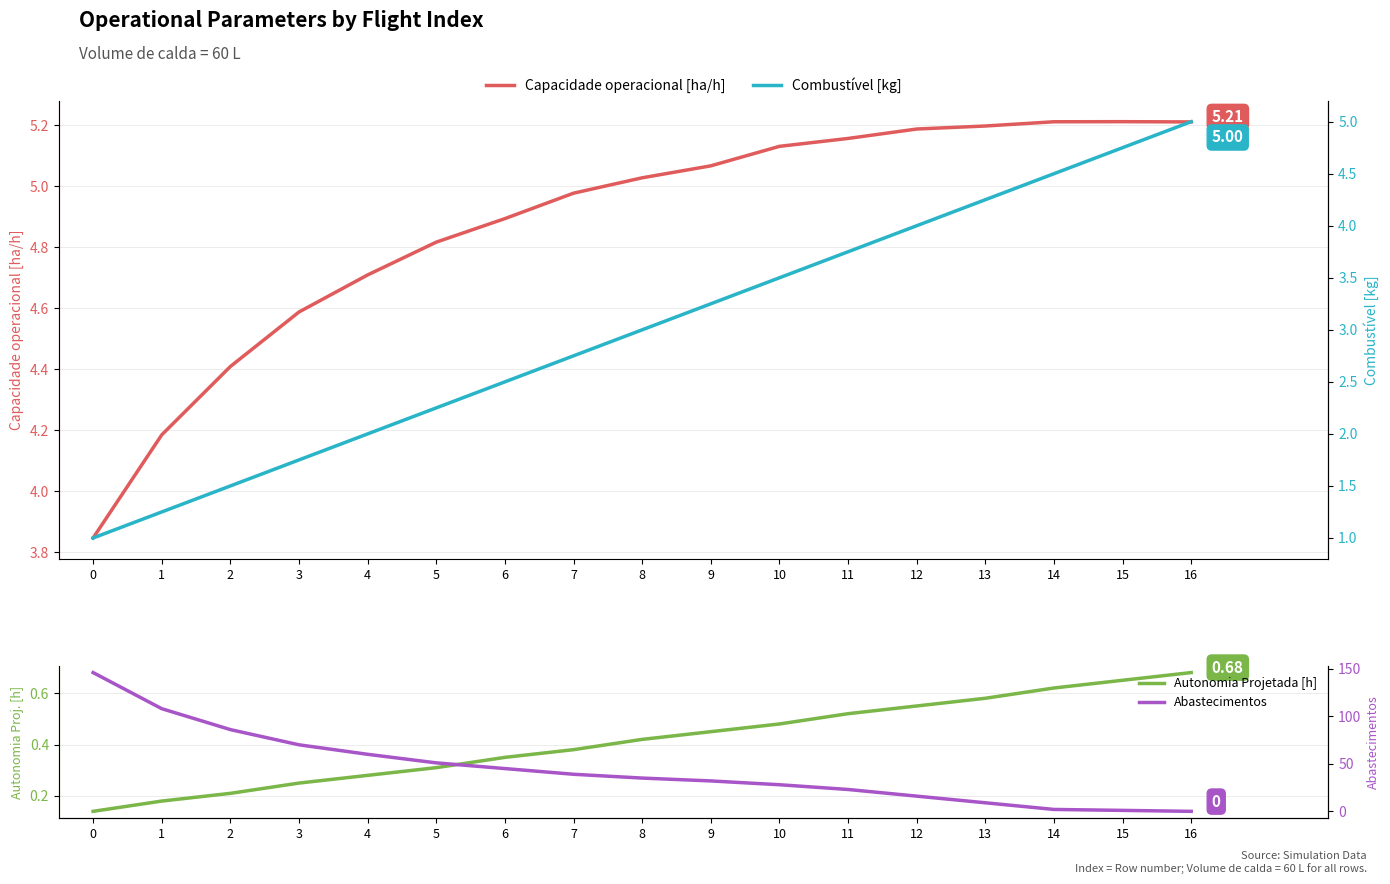

Which has a higher value, 10 or 4?

10